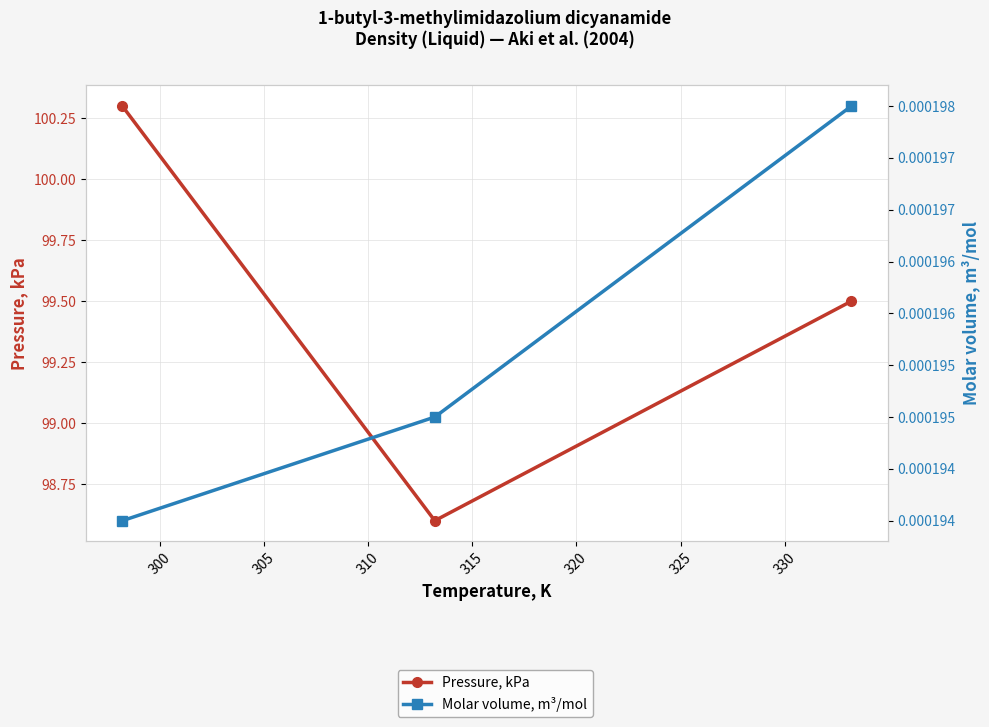

How many lines are shown in the chart?

2